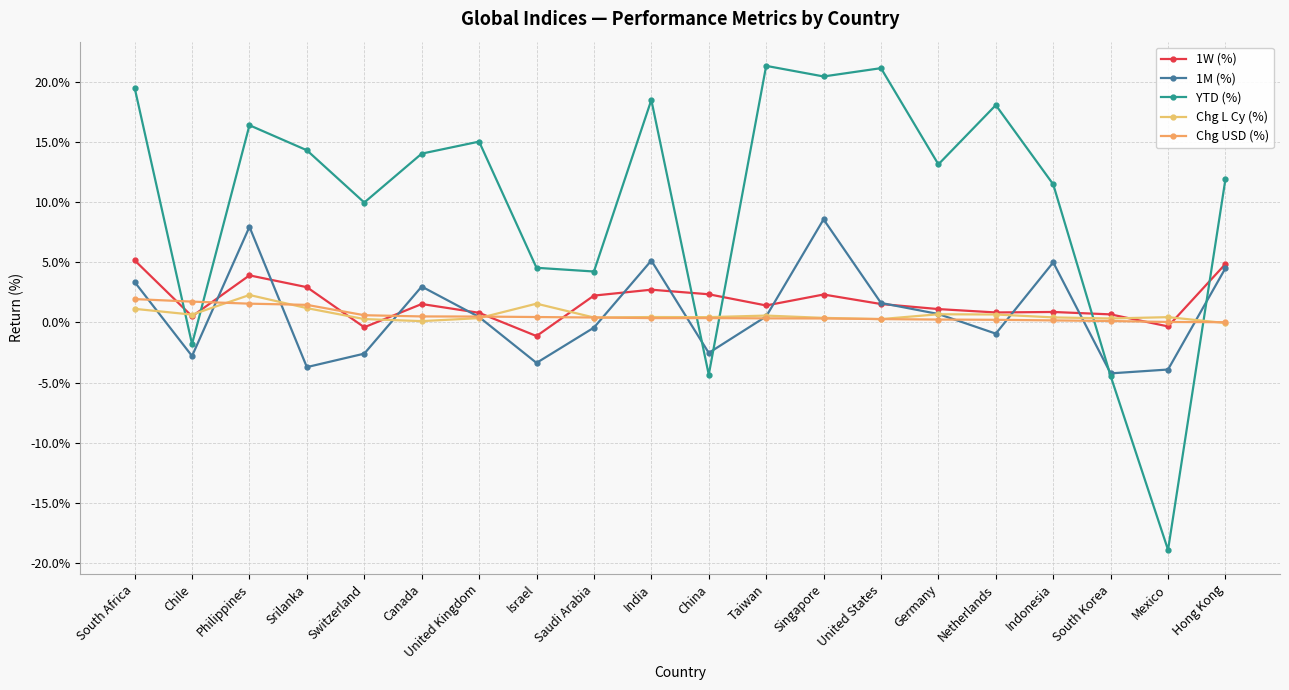

In 1M (%), how many points are lower than both neighbors (excluding endpoints)?

6